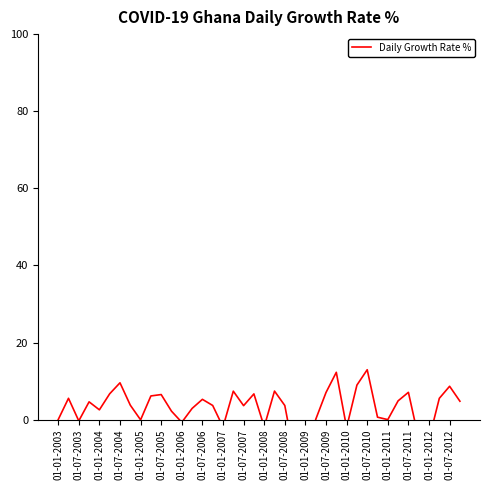

True or false: there are more than 0 points higher than both neighbors.

True